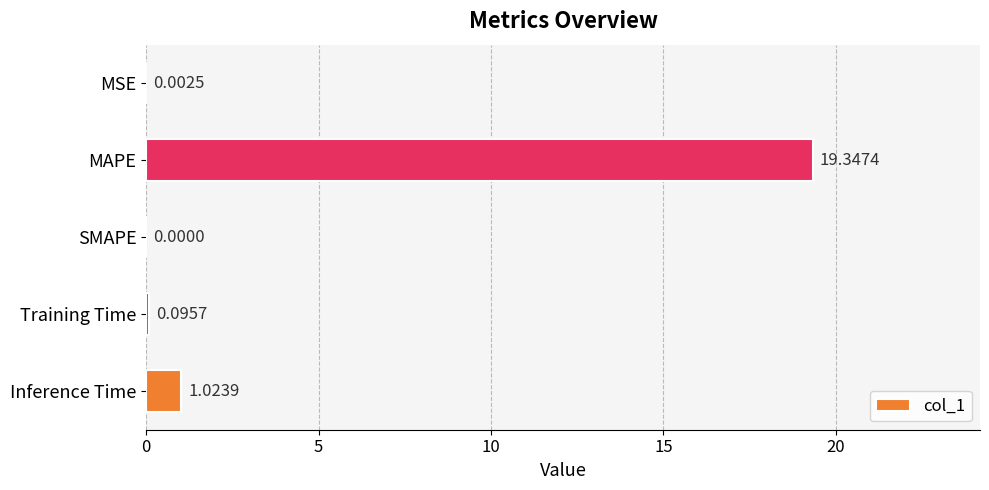

Which category has the highest value across all series?

MAPE